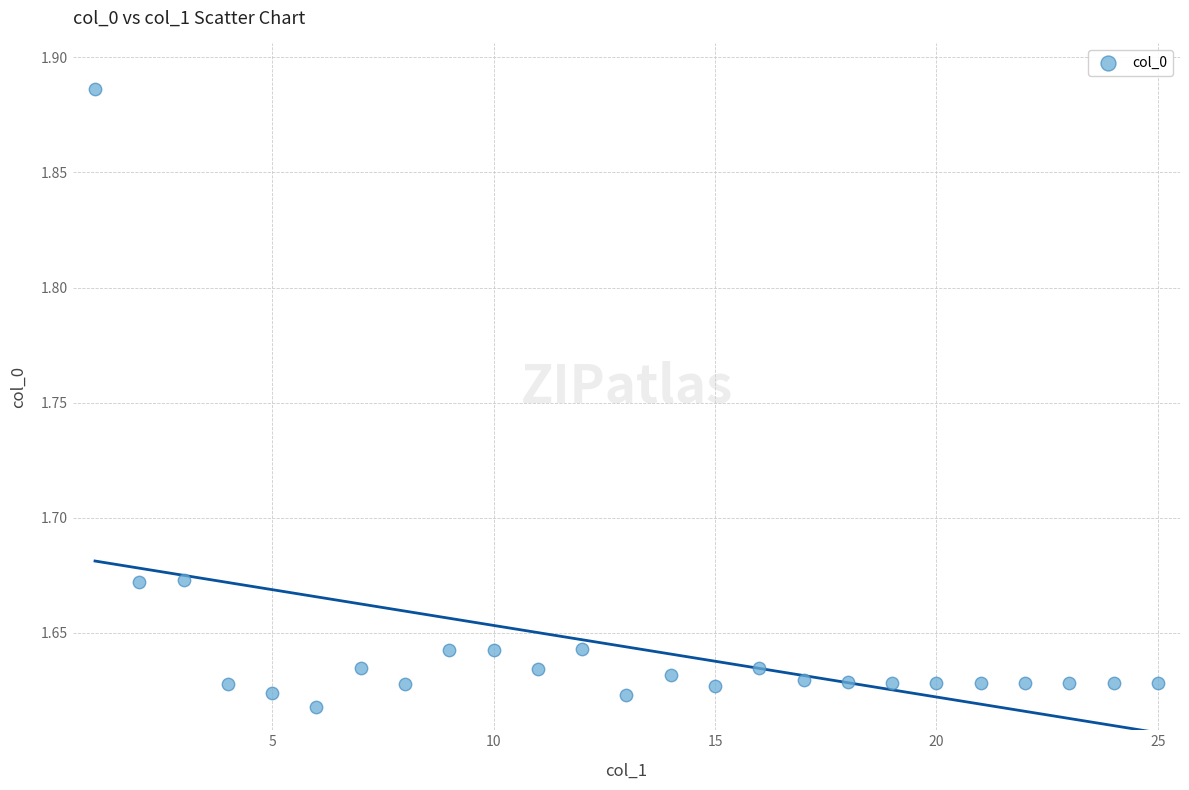

What is the range of X values (max minus min)?

24.0